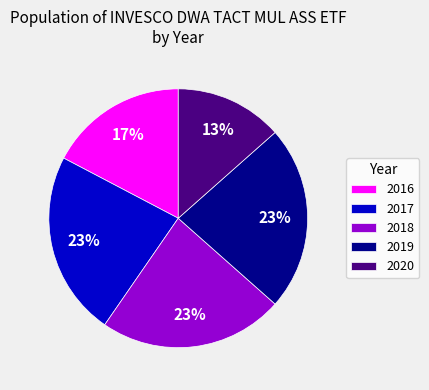

To the nearest percent, what portion does 2017 represent?

23%